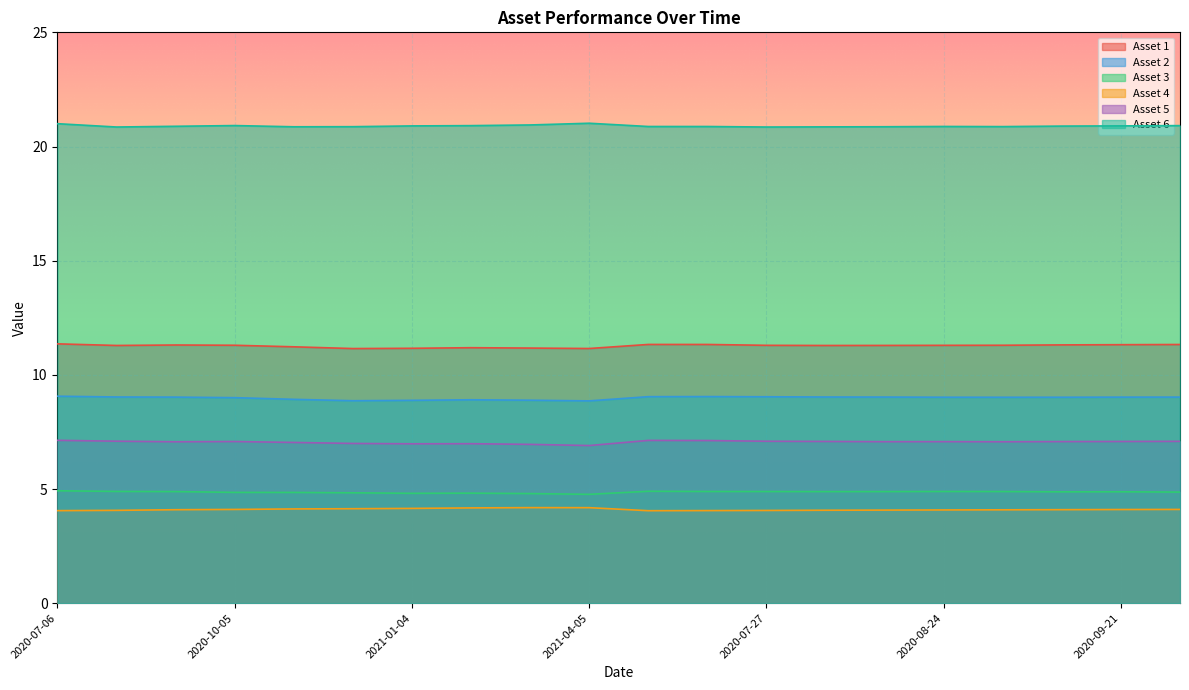

What is the total value across all series at 2020-07-20?

57.3